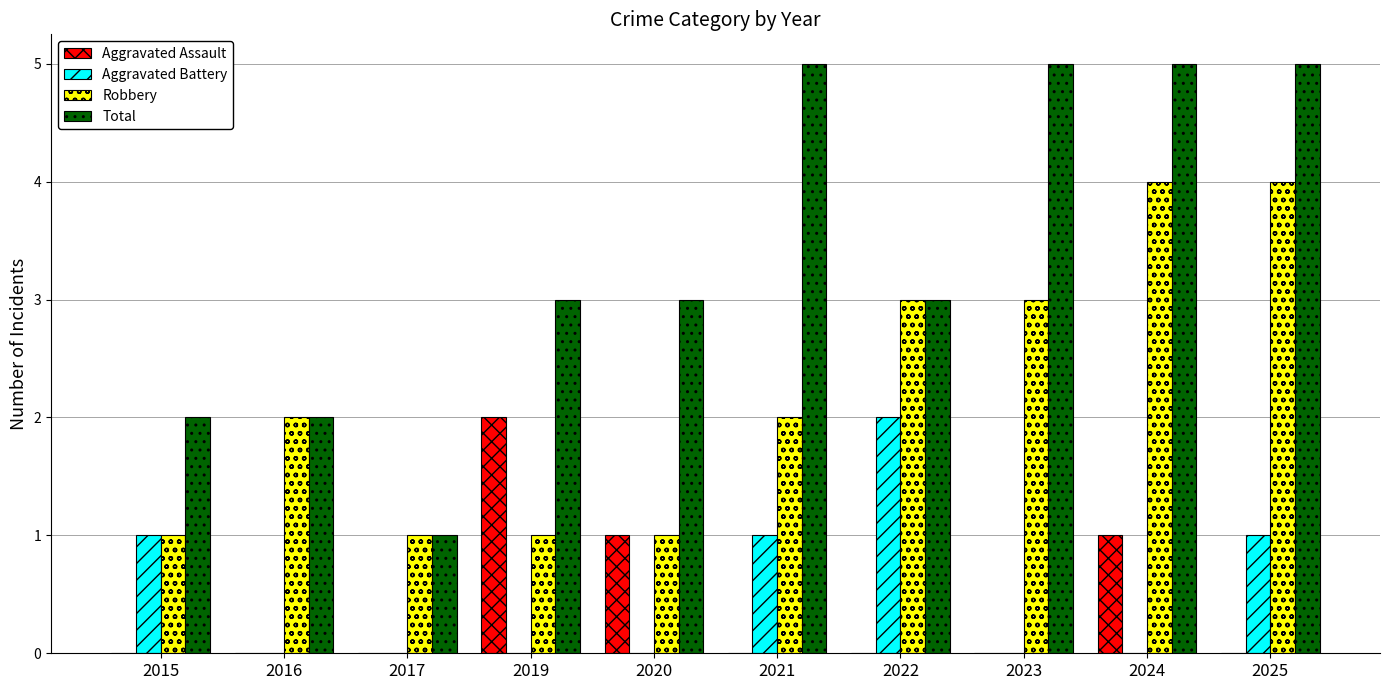

Count the Total values in the range 2 to 5.

9